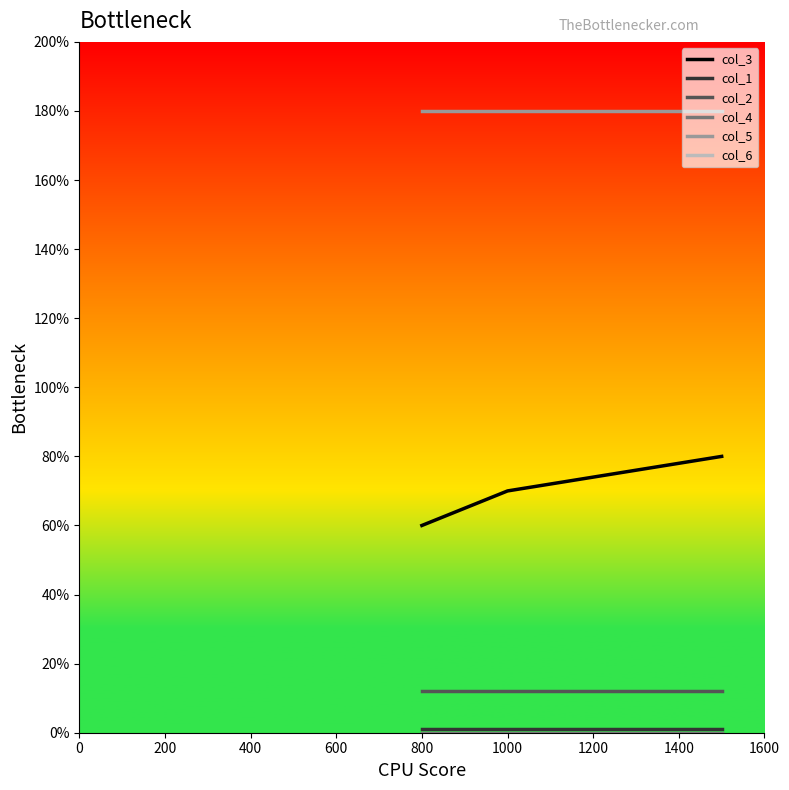

Does the chart have visible grid lines?

No